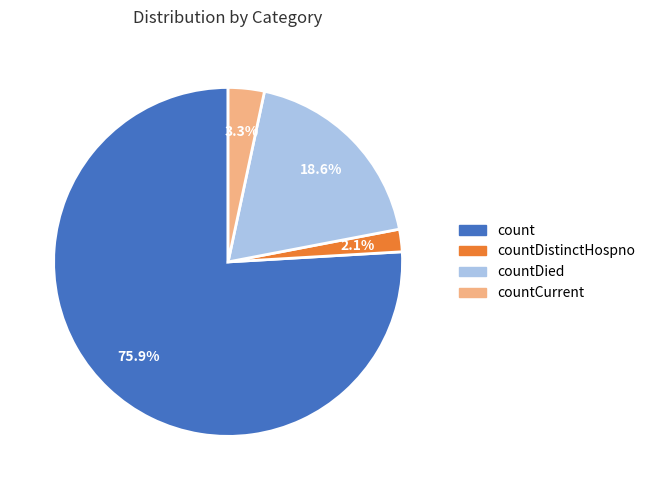

Is there a majority slice in this chart?

Yes